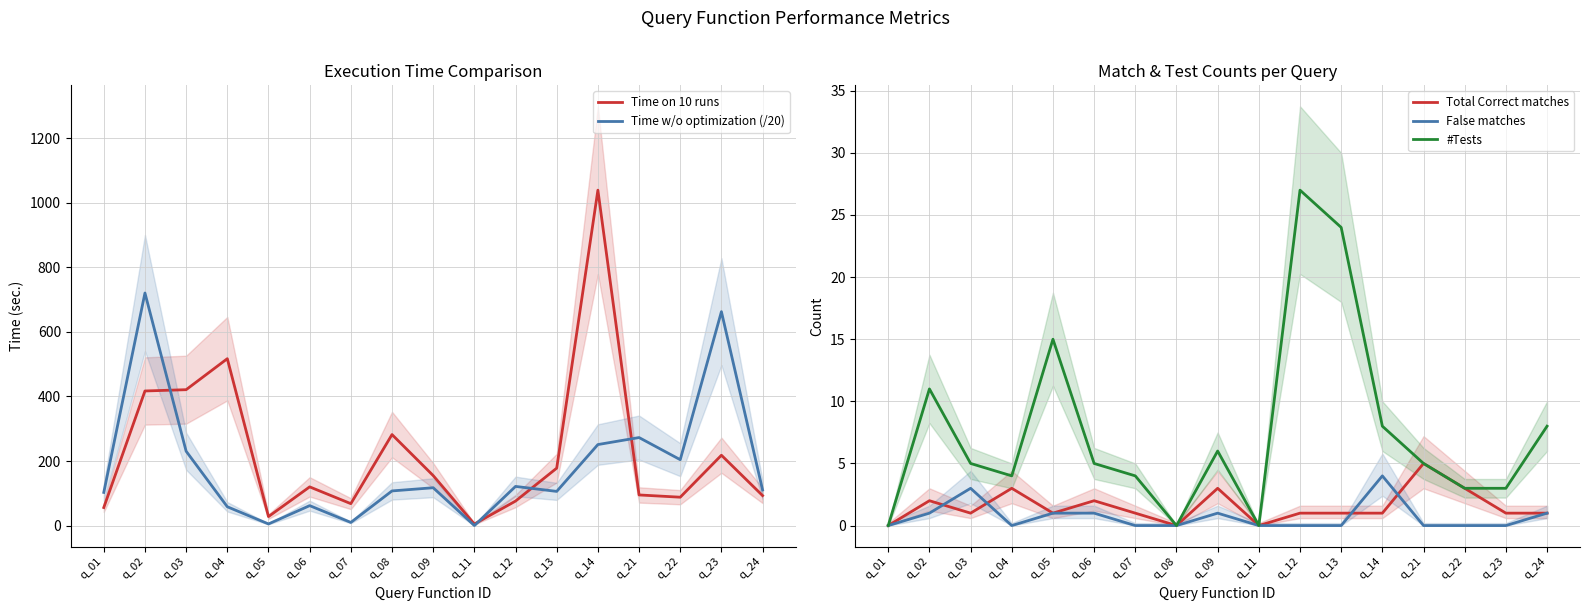

Reading right to left, what are all the values shown in this chart?

Time on 10 runs: 93.0	218.0	88.0	95.0	1039.0	178.0	76.0	5.0	155.0	282.0	68.0	120.0	28.0	517.0	421.0	417.0	56.0
Time w/o optimization (/20): 110.4	662.7	204.2	272.8	251.1	106.0	121.4	0.2	117.3	107.5	9.8	61.9	5.2	58.4	230.4	720.5	102.8
Total Correct matches: 1.0	1.0	3.0	5.0	1.0	1.0	1.0	0.0	3.0	0.0	1.0	2.0	1.0	3.0	1.0	2.0	0.0
False matches: 1.0	0.0	0.0	0.0	4.0	0.0	0.0	0.0	1.0	0.0	0.0	1.0	1.0	0.0	3.0	1.0	0.0
#Tests: 8.0	3.0	3.0	5.0	8.0	24.0	27.0	0.0	6.0	0.0	4.0	5.0	15.0	4.0	5.0	11.0	0.0